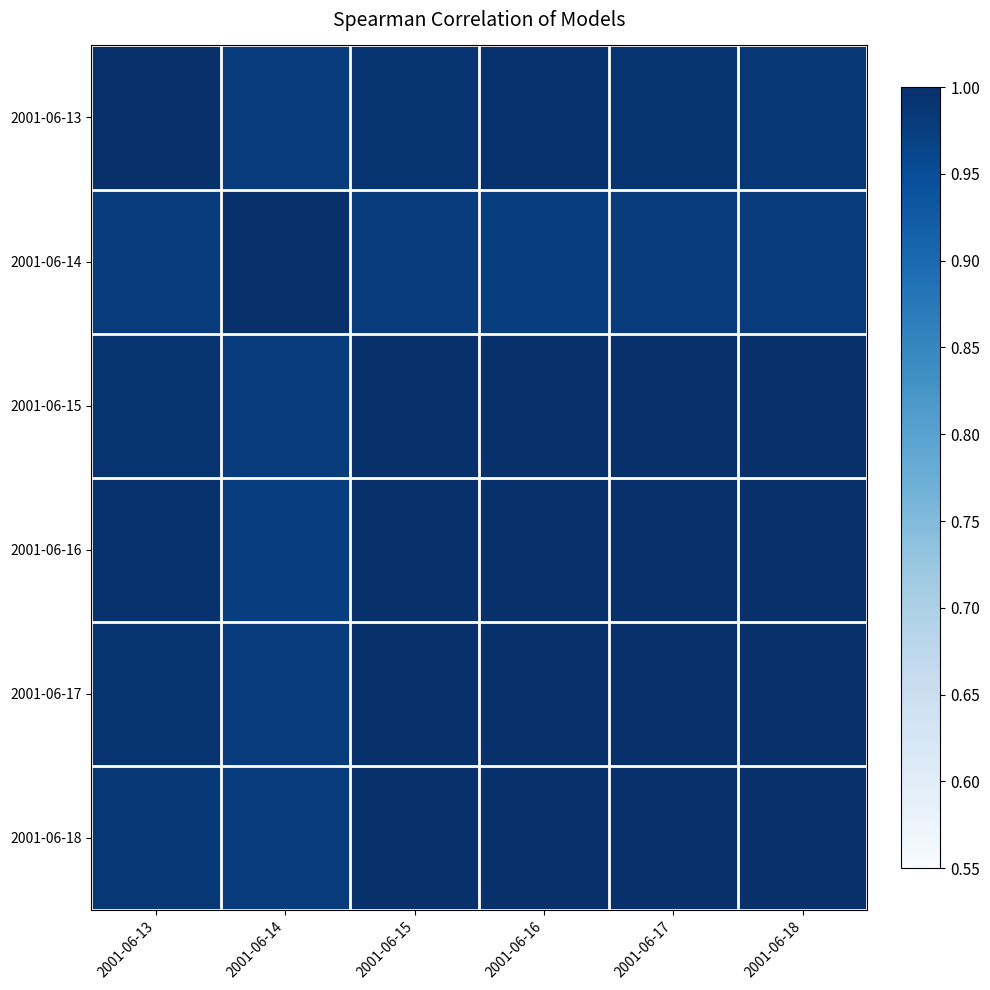

Rank the series at 2001-06-16 from highest to lowest value.

2001-06-16, 2001-06-15, 2001-06-17, 2001-06-18, 2001-06-13, 2001-06-14